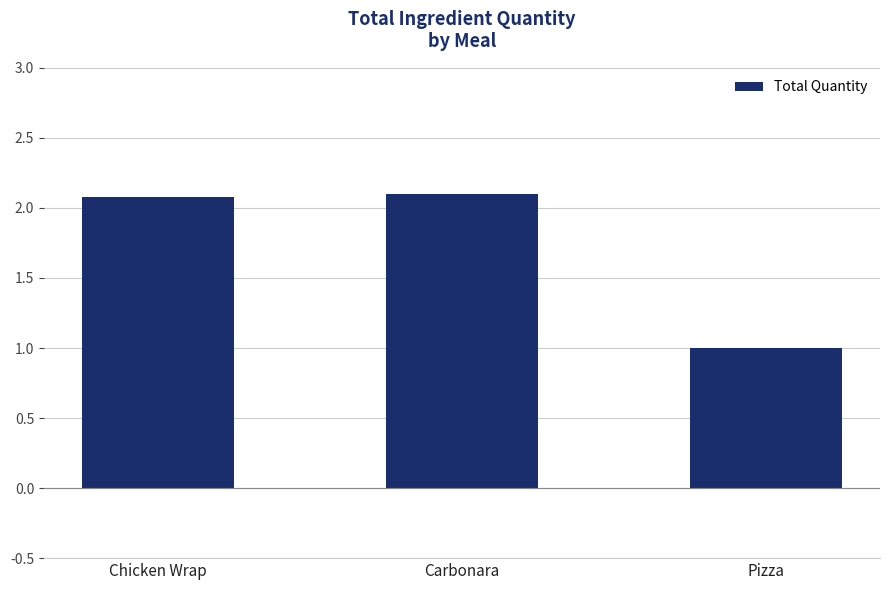

What is the sum of the values at Chicken Wrap and Carbonara?

4.2